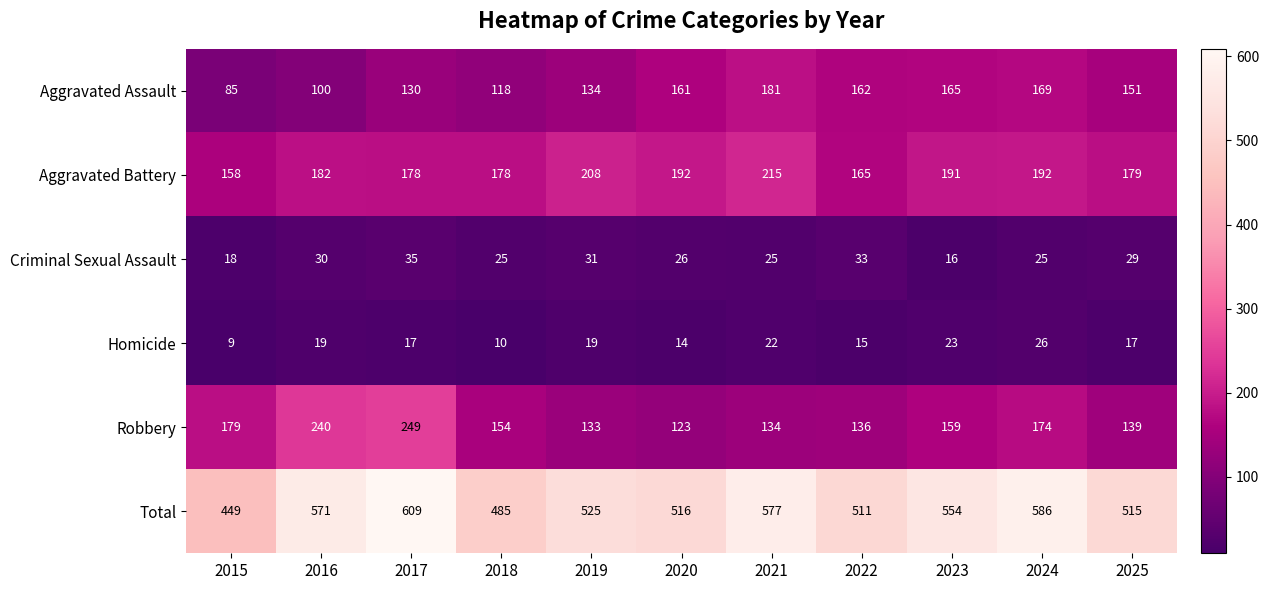

What is the lowest value of the Aggravated Assault series?

85